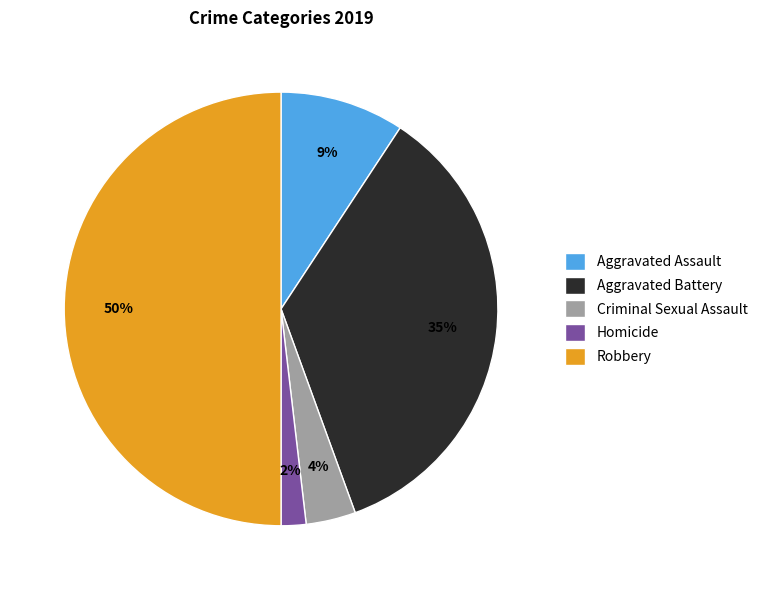

Rank the categories by value from highest to lowest.

Robbery, Aggravated Battery, Aggravated Assault, Criminal Sexual Assault, Homicide